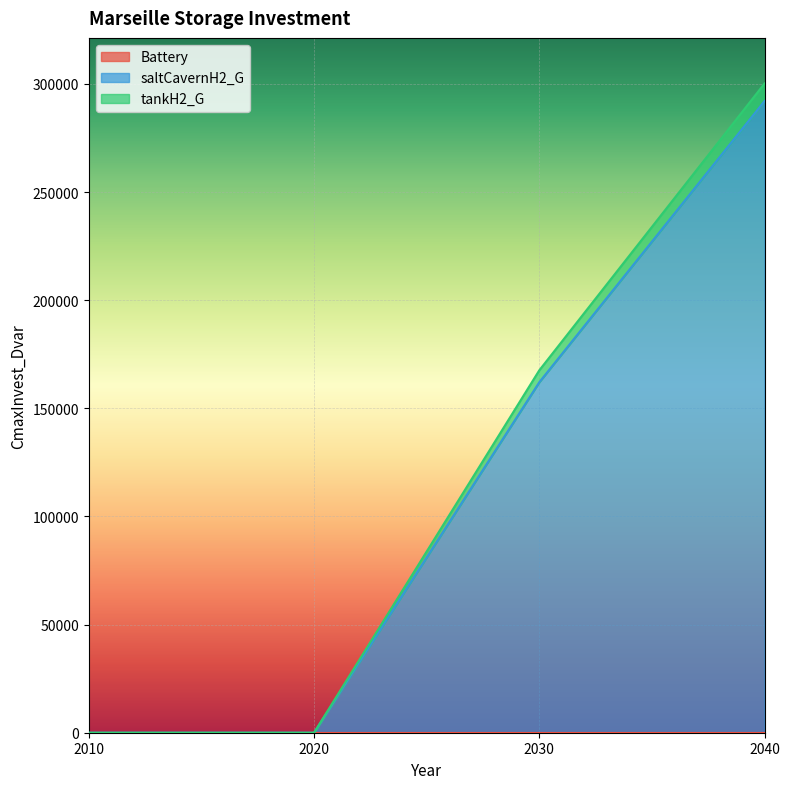

At which category is the sum across all series the highest?

2040